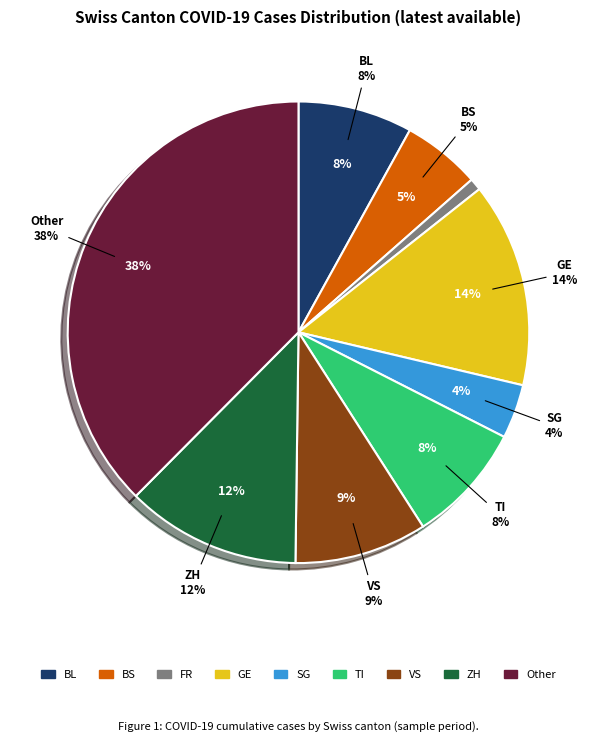

To the nearest percent, what is the difference between the largest and smallest slice percentages?

37%